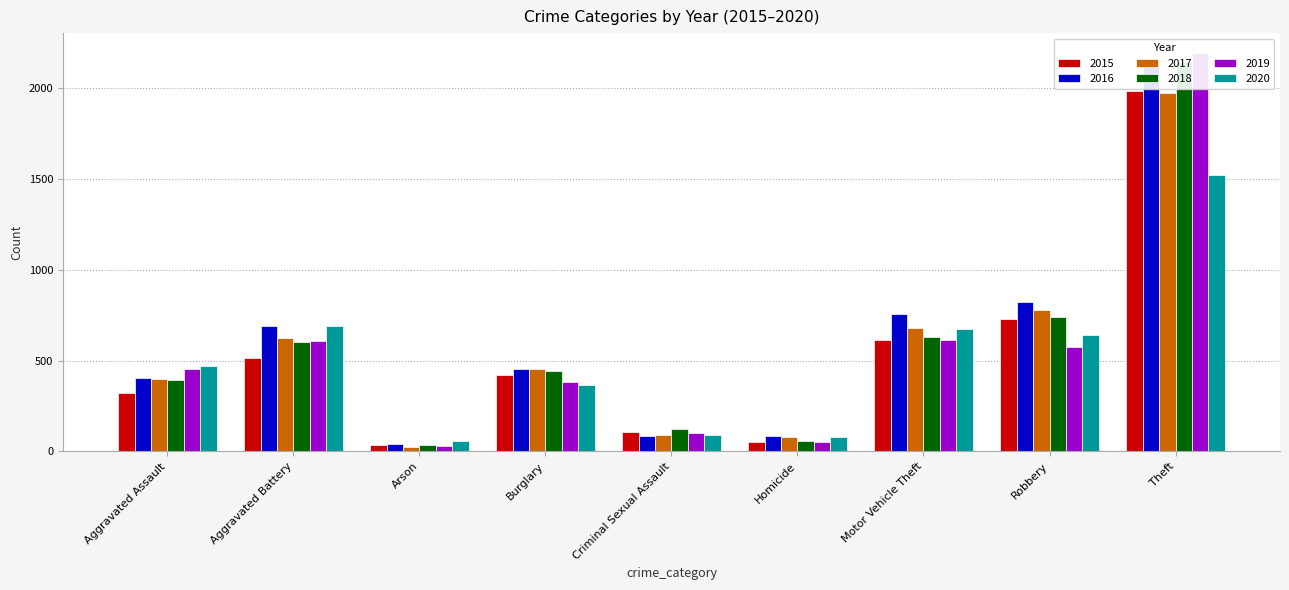

How many data points does each series have?

9